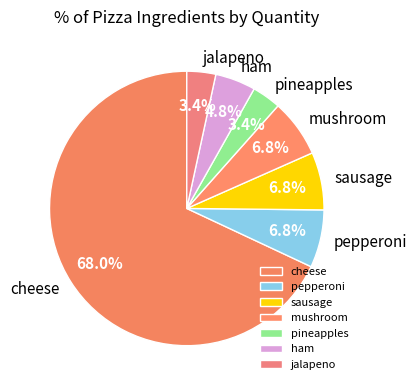

Count the number of slices in the pie.

7